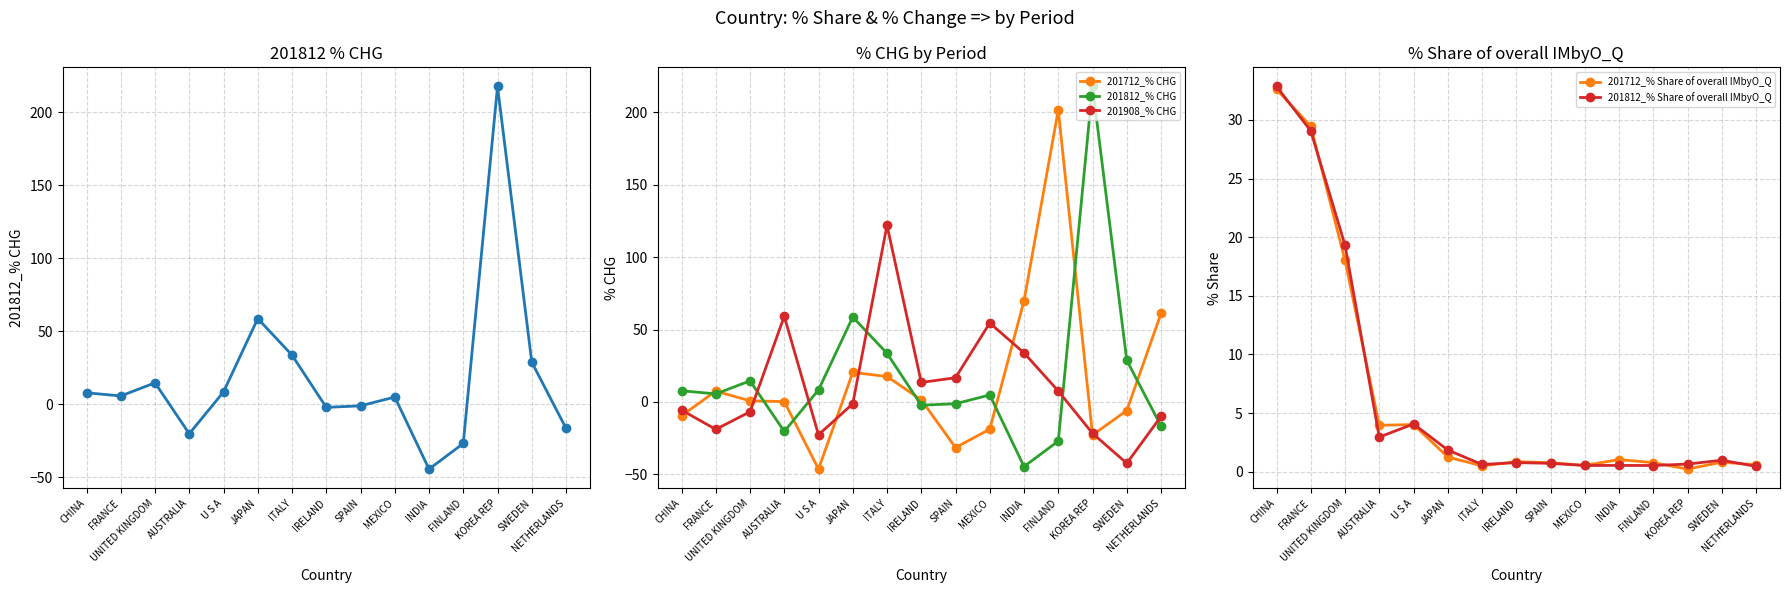

At which category does 201712_% CHG reach its first local peak?

FRANCE